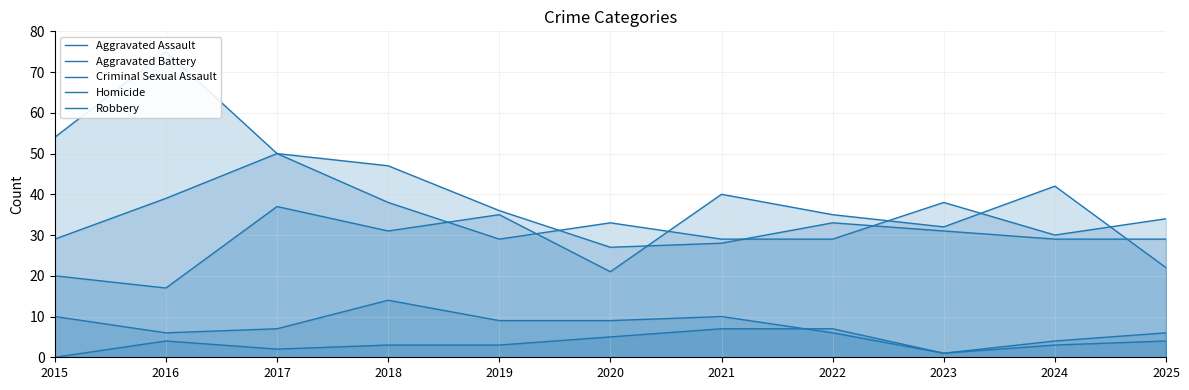

At which category is the sum across all series the highest?

2017